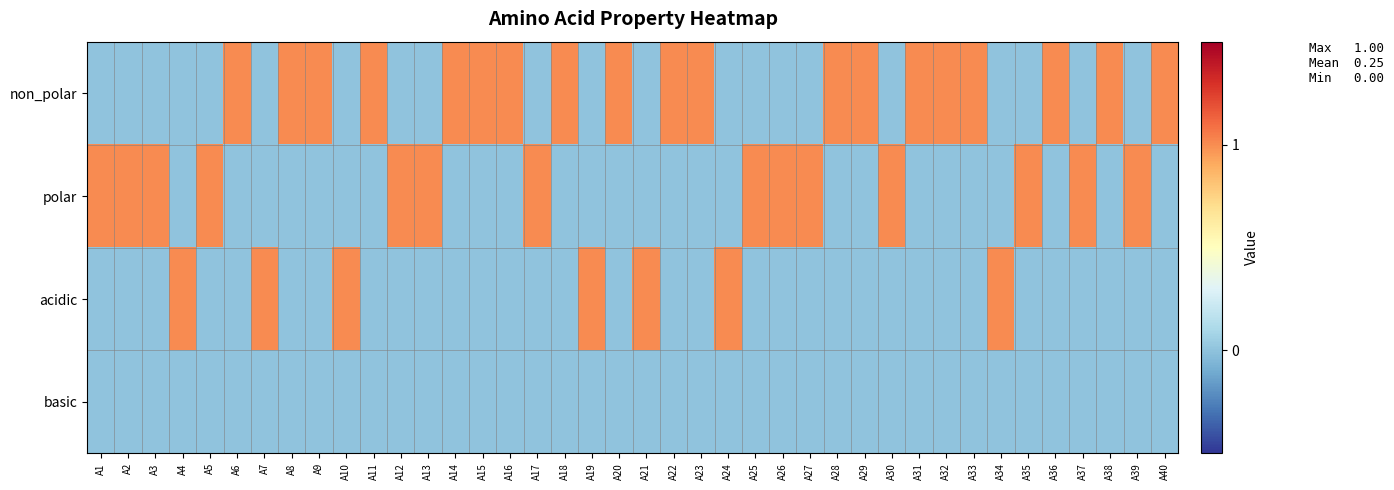

Which has a higher value, A28 or A16?

A28